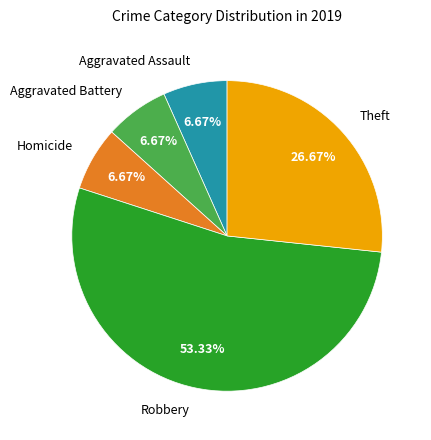

Which category has the biggest portion of the pie?

Robbery